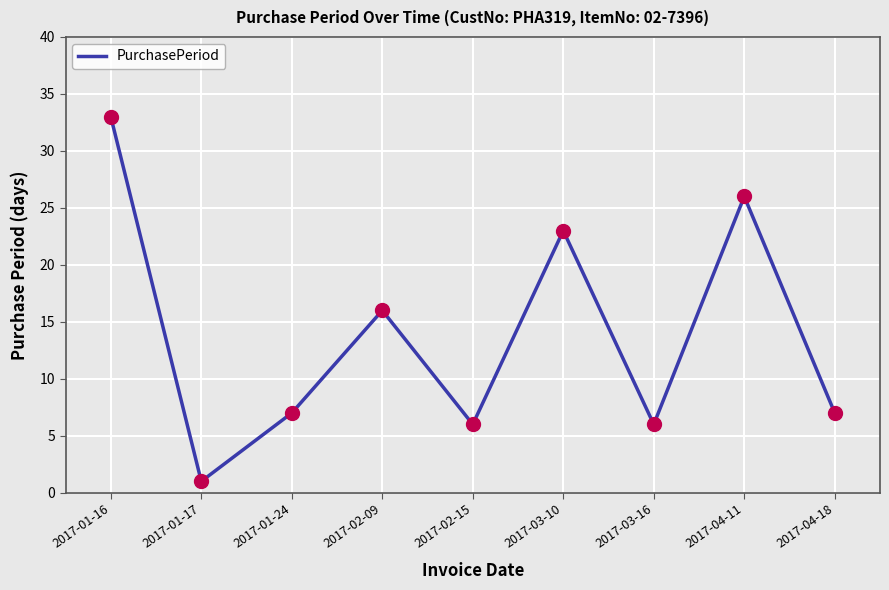

Between 2017-04-11 and 2017-03-16, which is larger?

2017-04-11